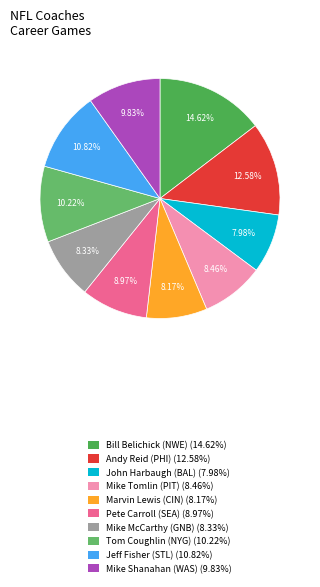

What is the ratio of the value at Pete Carroll (SEA) to the value at Mike McCarthy (GNB)?

1.1